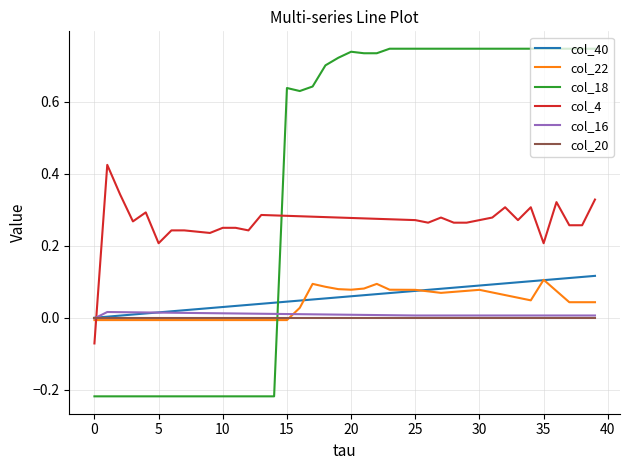

How many positive values does the col_4 series have?

39